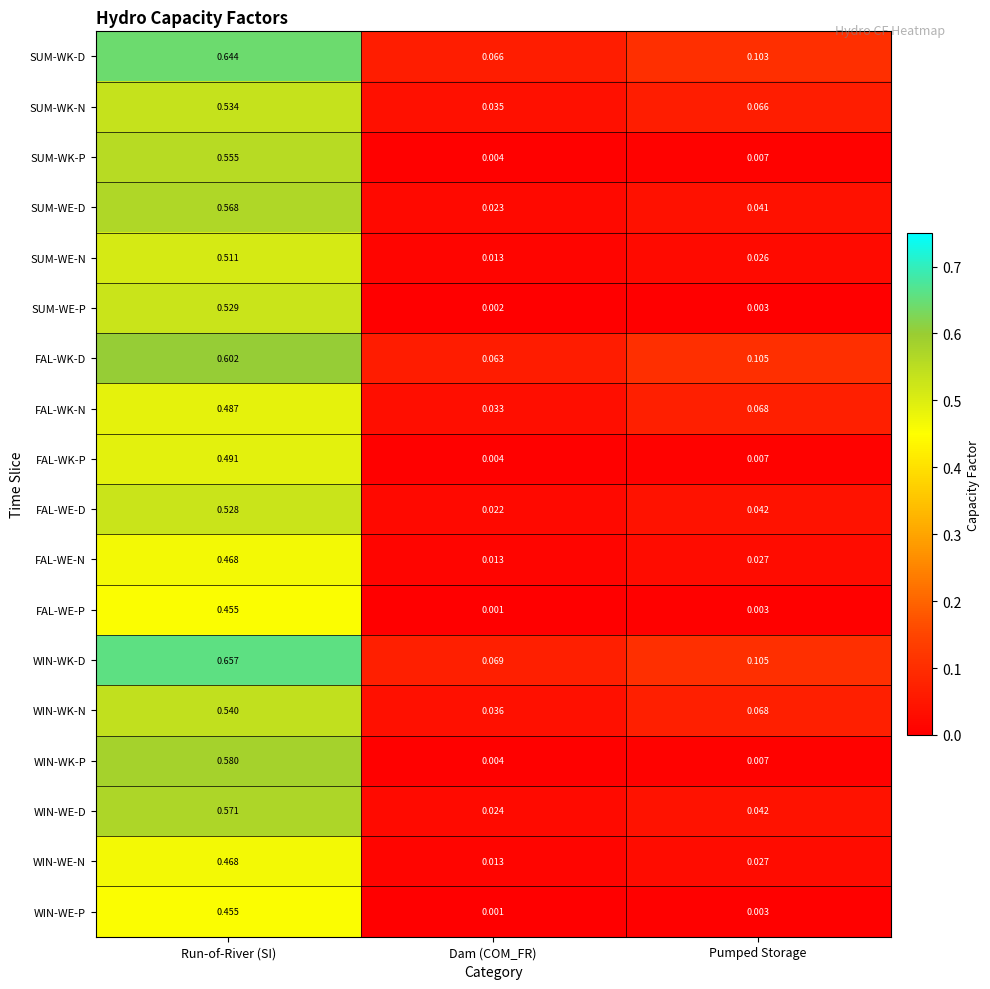

At which label does WIN-WK-P reach its peak?

Run-of-River (SI)